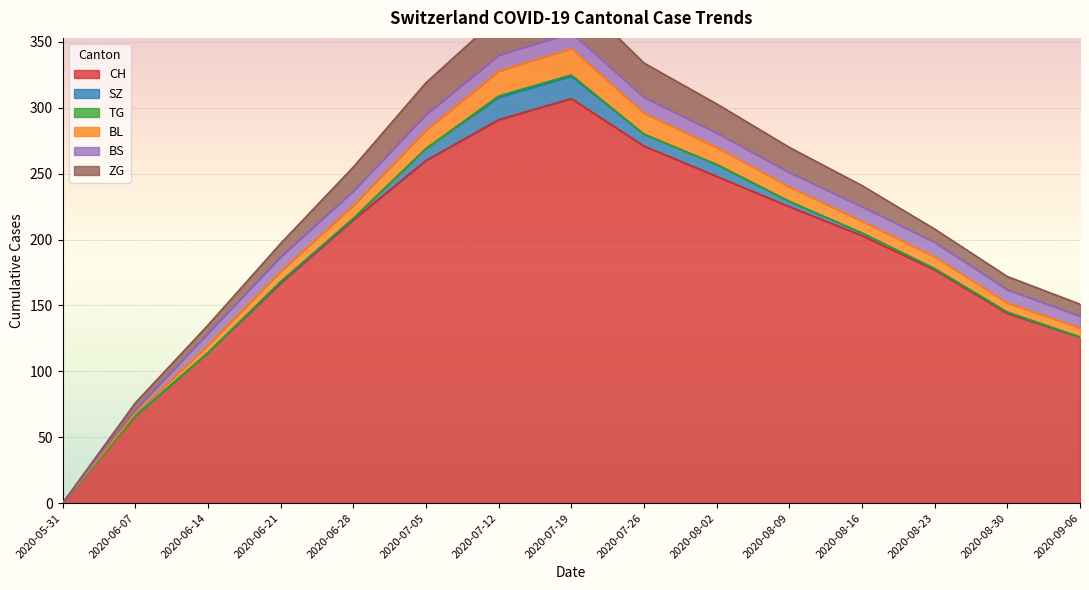

Between 2020-07-19 and 2020-08-09, which is larger?

2020-07-19